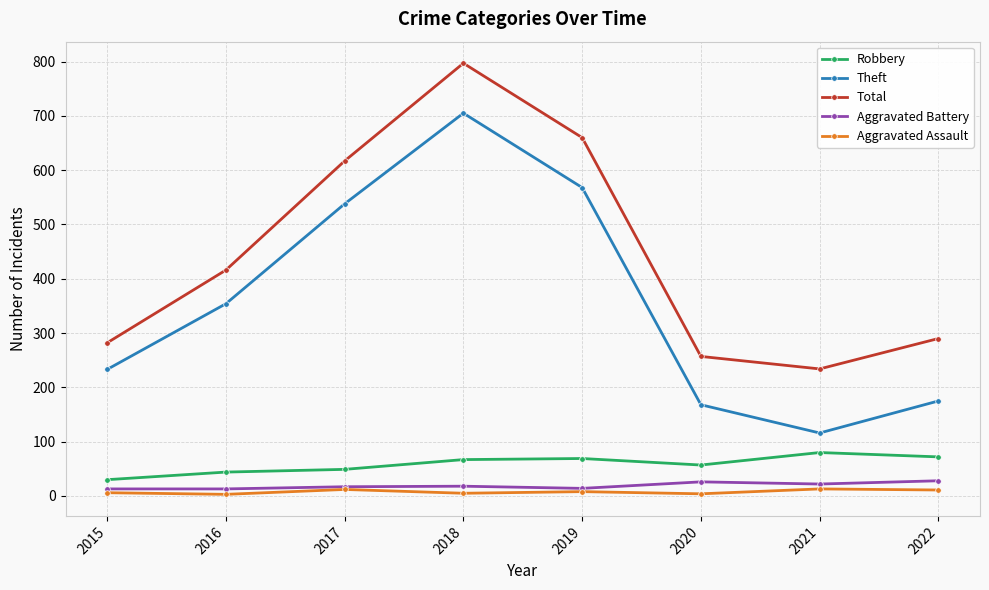

In Theft, how many points are higher than both neighbors (excluding endpoints)?

1